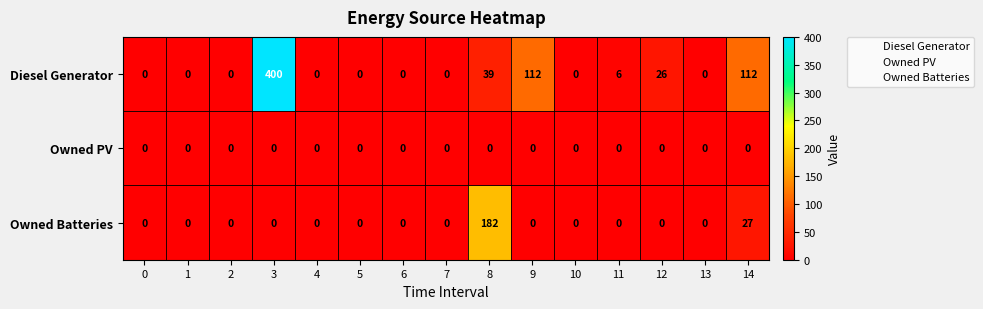

List the series in order of their overall mean, highest first.

Diesel Generator, Owned Batteries, Owned PV